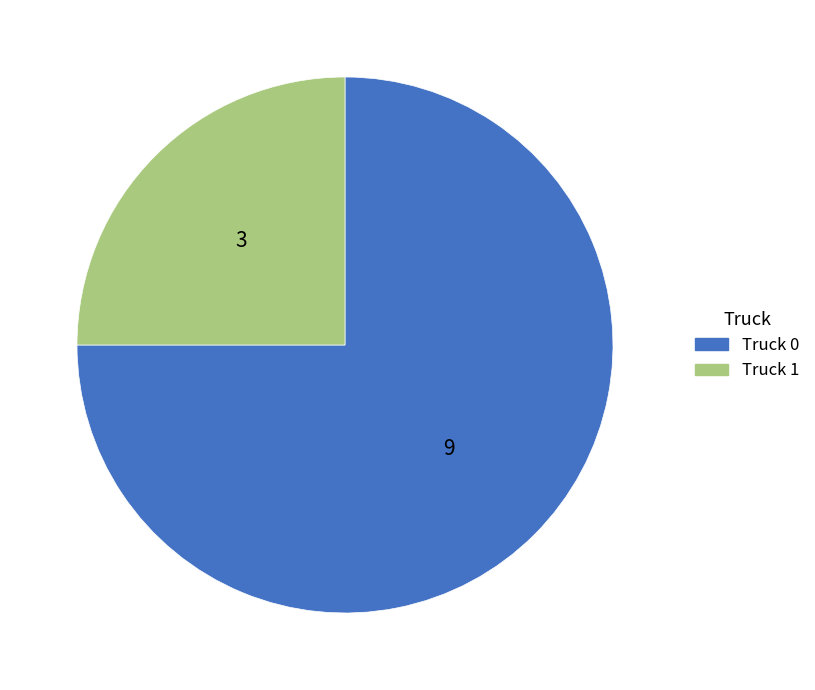

Which category accounts for the majority?

Truck 0